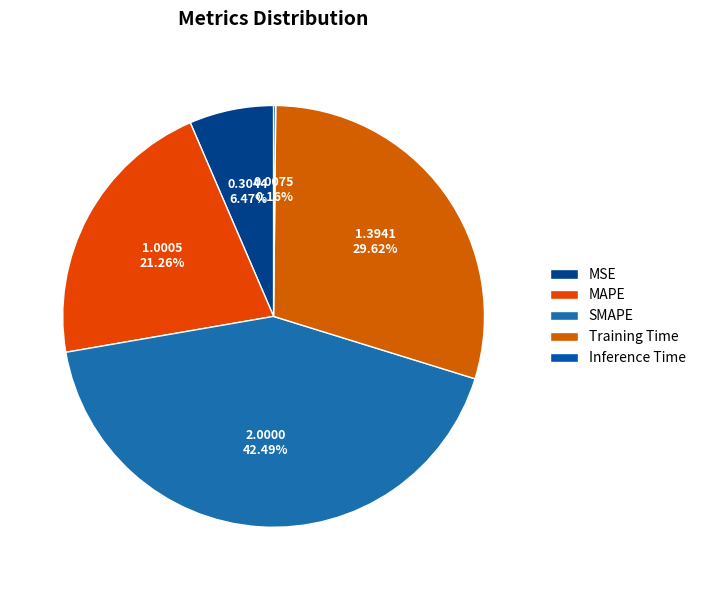

Count the number of slices in the pie.

5